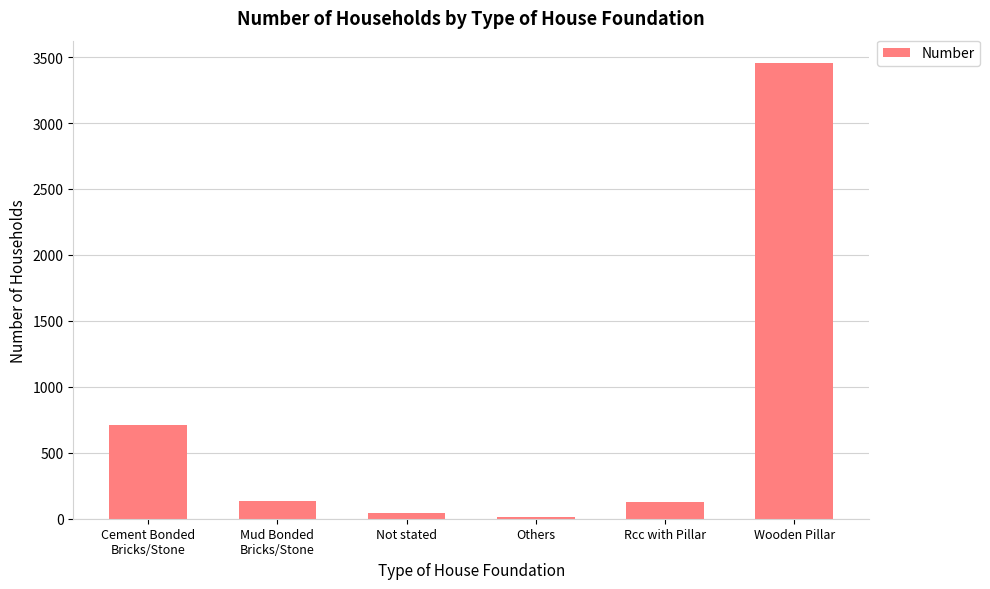

Is it true that the value at Wooden Pillar is 5255?

False